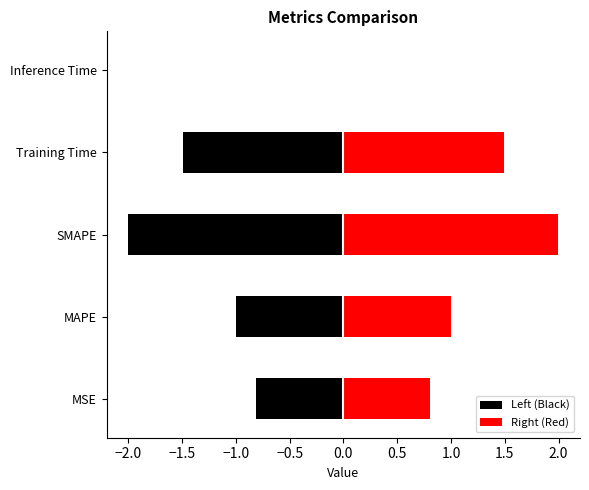

Rank the series by their average value, from highest to lowest.

Right (Red), Left (Black)